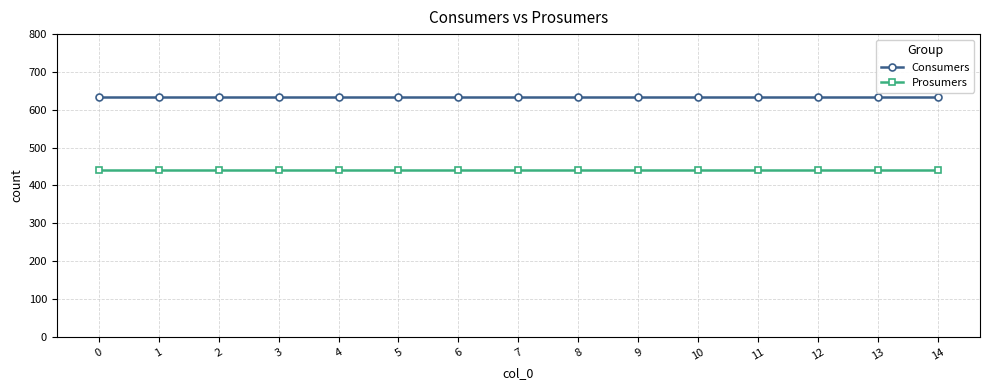

The Prosumers series shows 440 at 9. True or false?

True